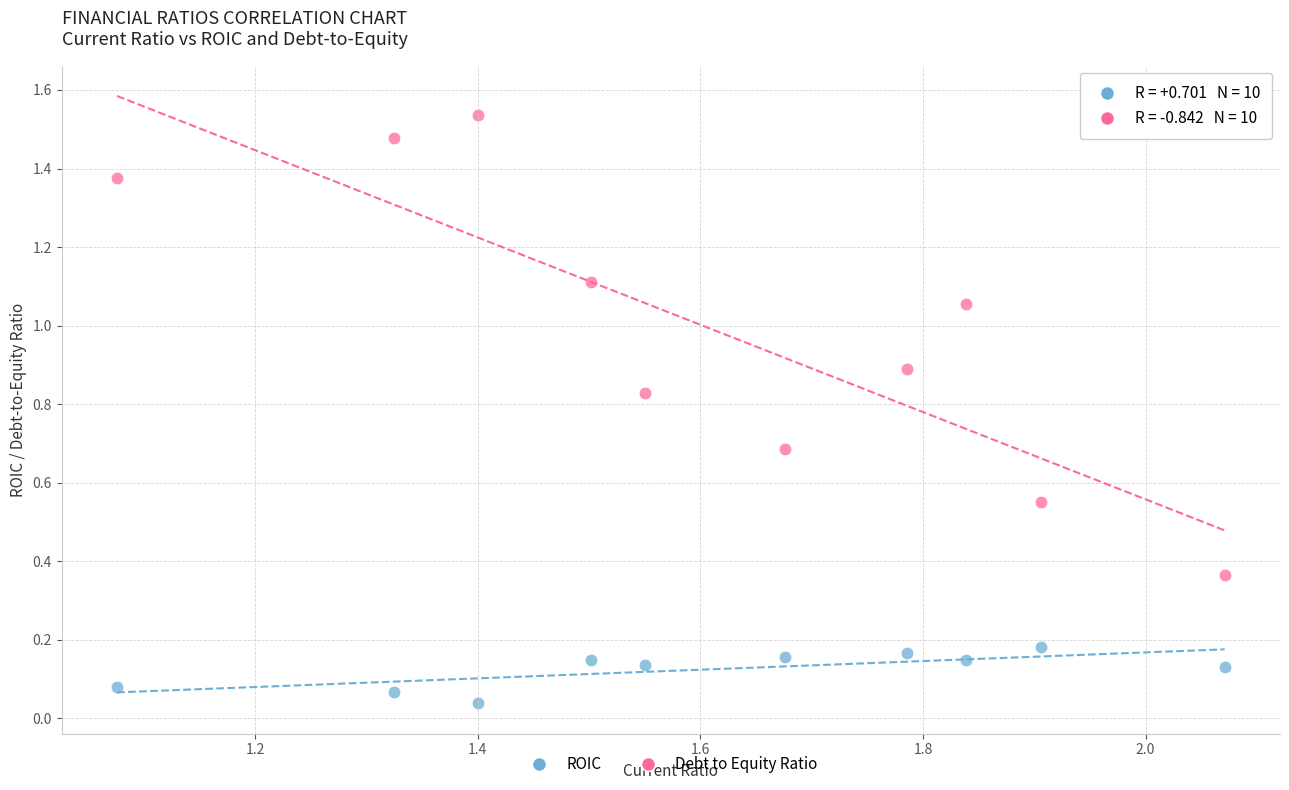

Which series has the widest spread of Y values?

Debt to Equity Ratio